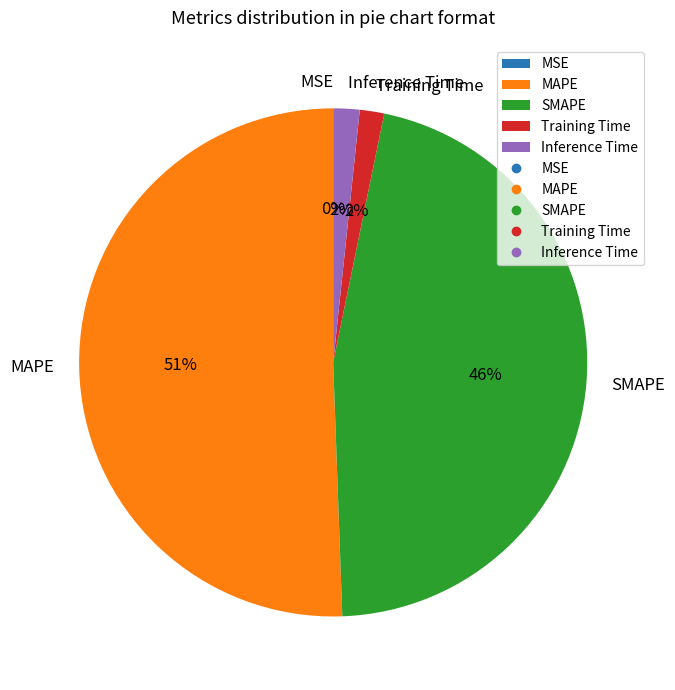

To the nearest percent, what is the difference between the Training Time and SMAPE slice percentages?

45%